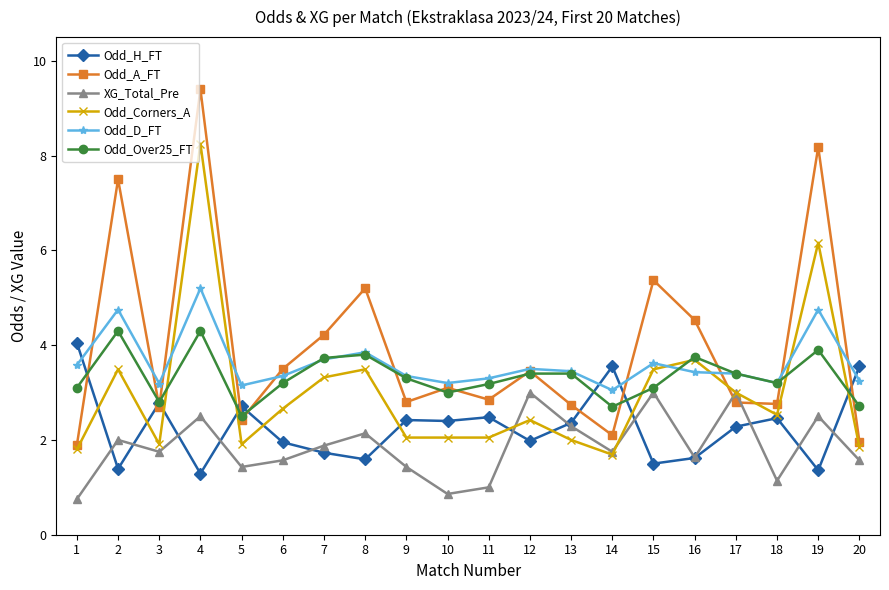

What is the total value across all series at 19?

26.9